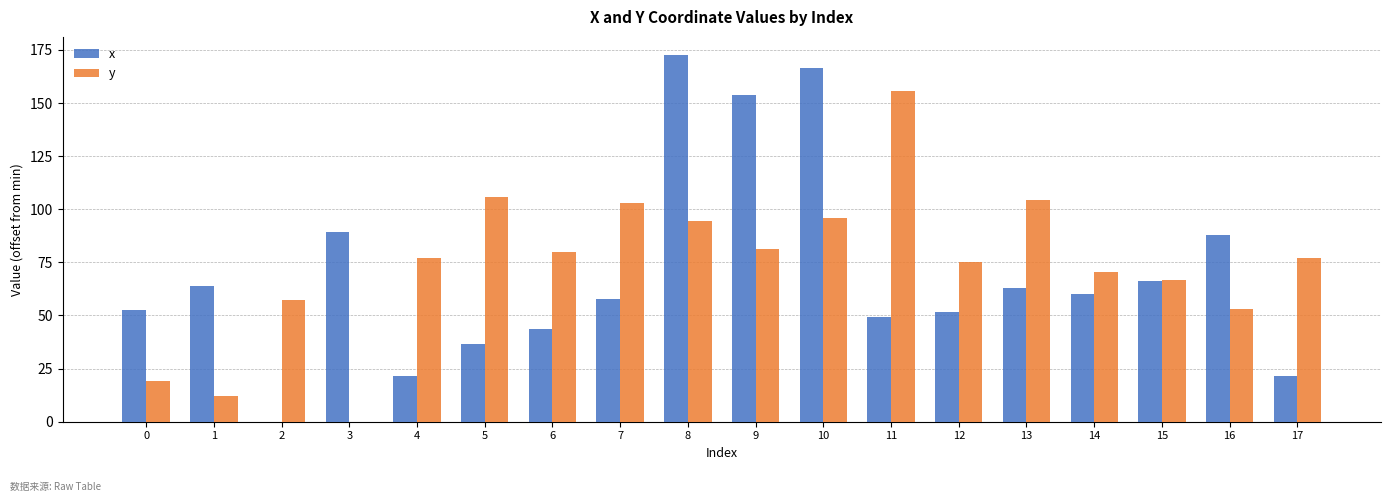

At which category does the chart reach its peak across all series?

8